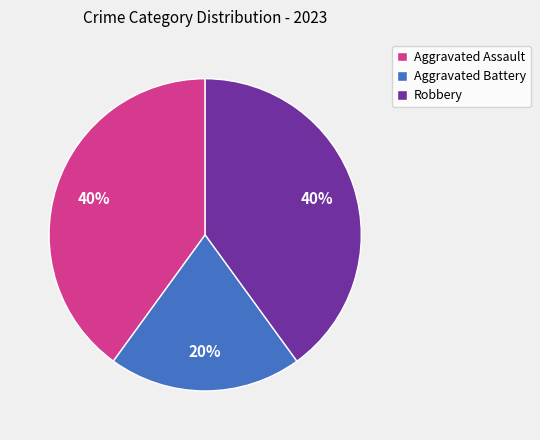

Which has a higher value, Aggravated Assault or Aggravated Battery?

Aggravated Assault